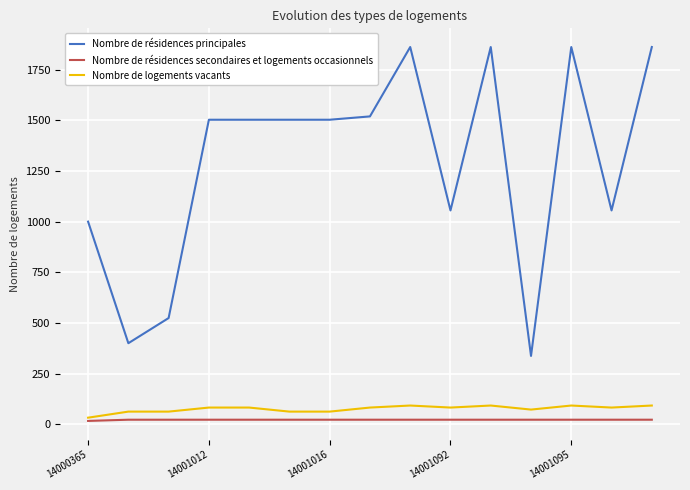

What is the maximum value for Nombre de logements vacants?

92.0